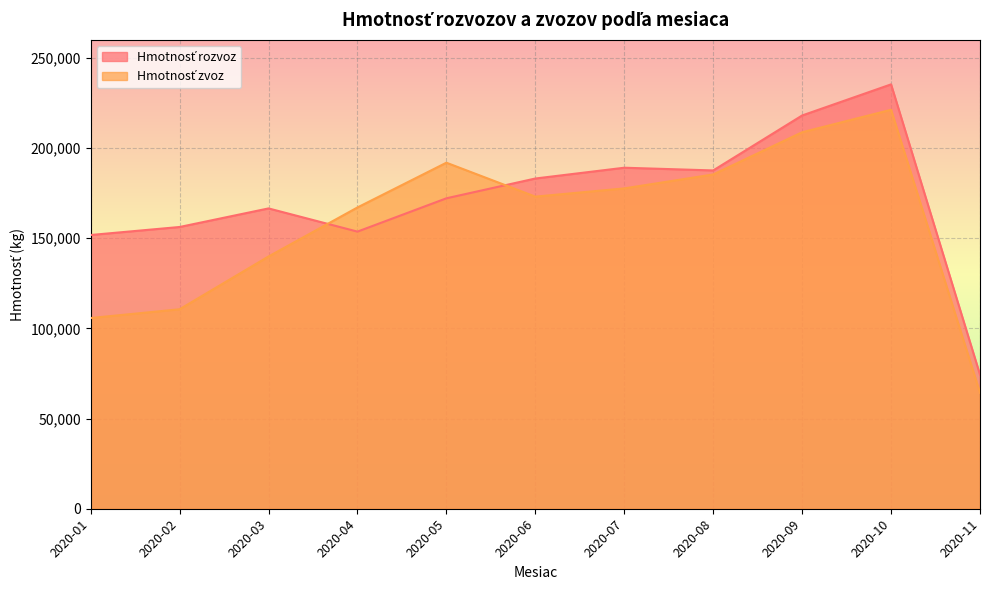

What is the value of the Hmotnosť rozvoz point at the 5th from the left?

172119.8